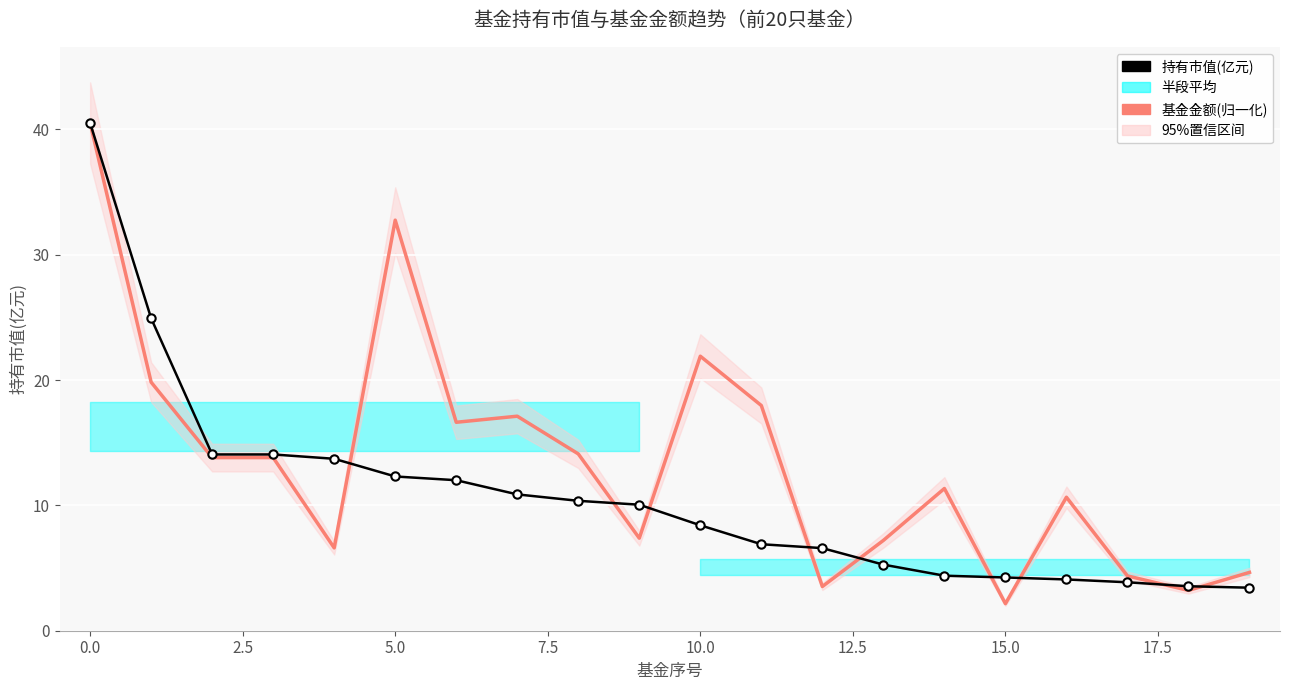

How many lines are shown in the chart?

2